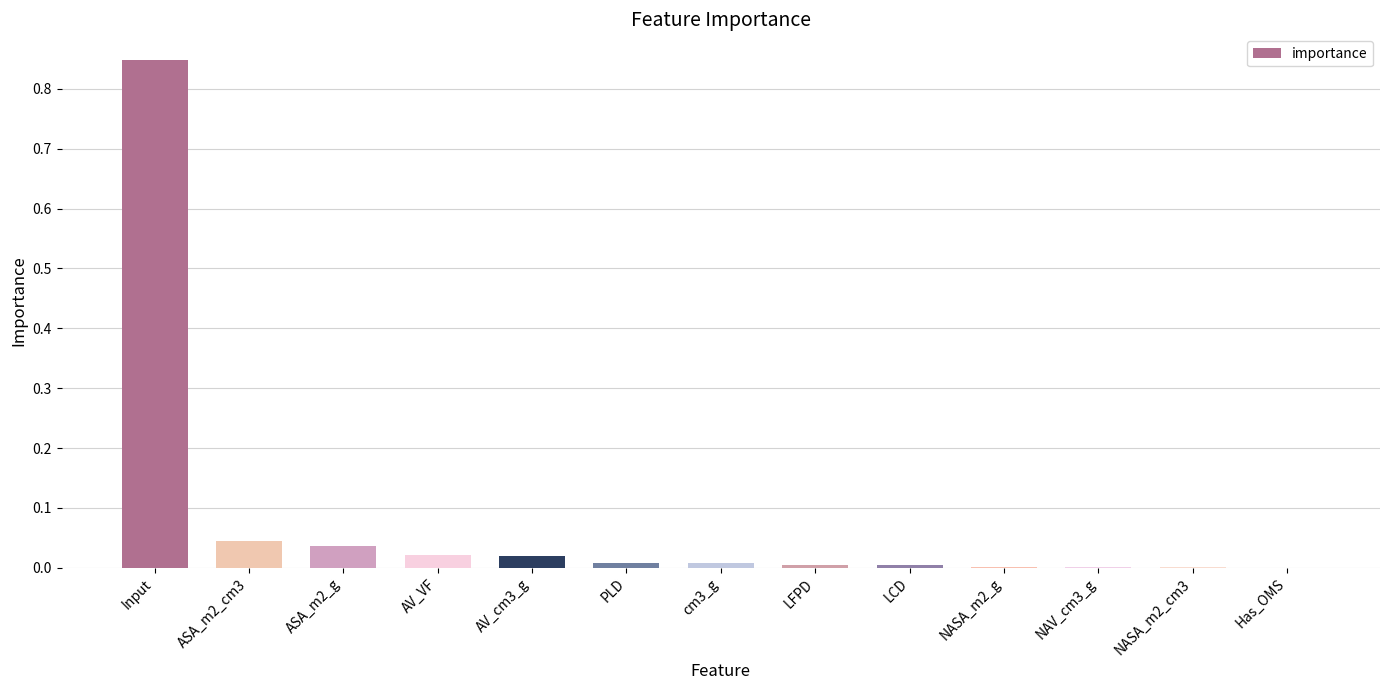

What is the sum of all values?

1.0